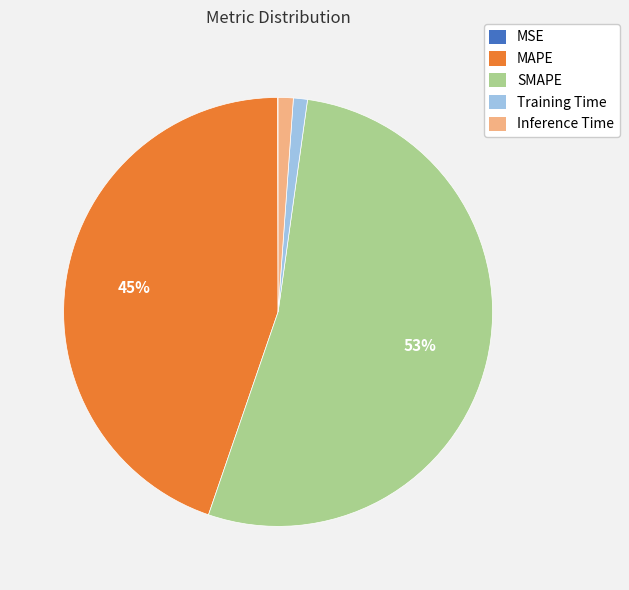

To the nearest percent, what is the difference between the largest and smallest slice percentages?

53%